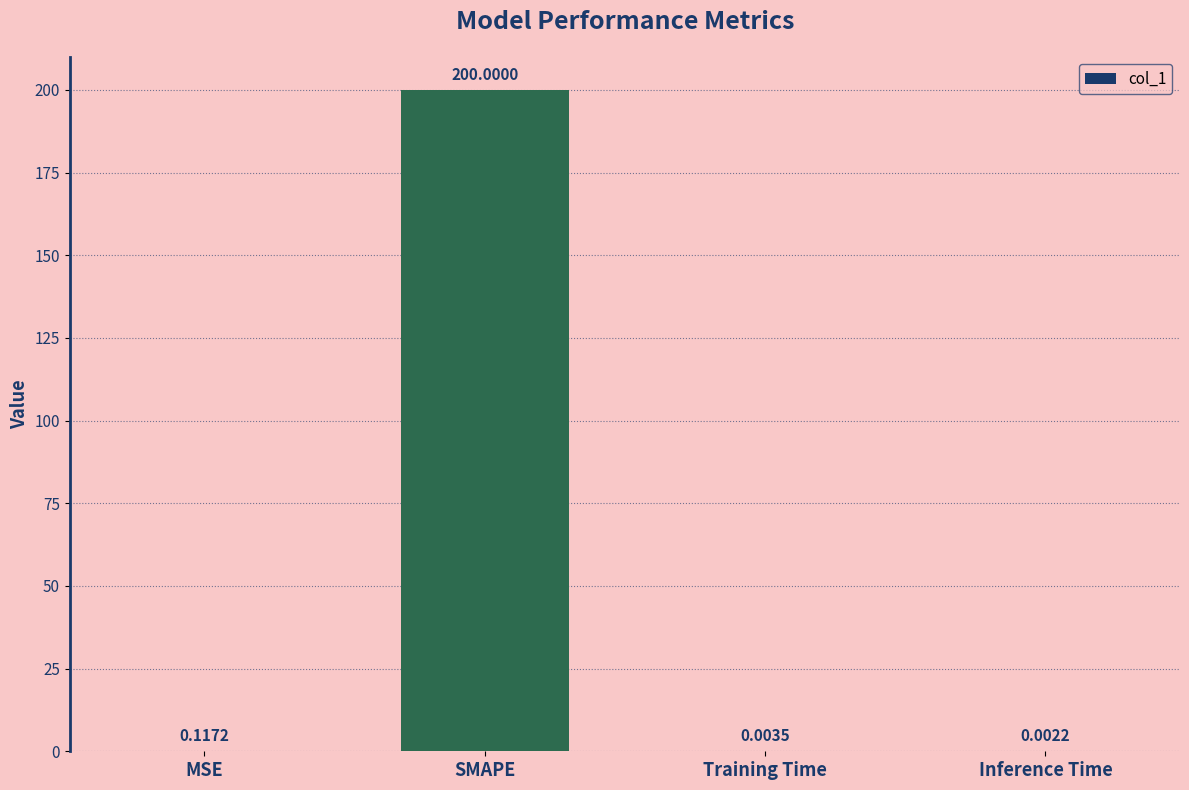

What is the change in value from SMAPE to Training Time?

-200.0